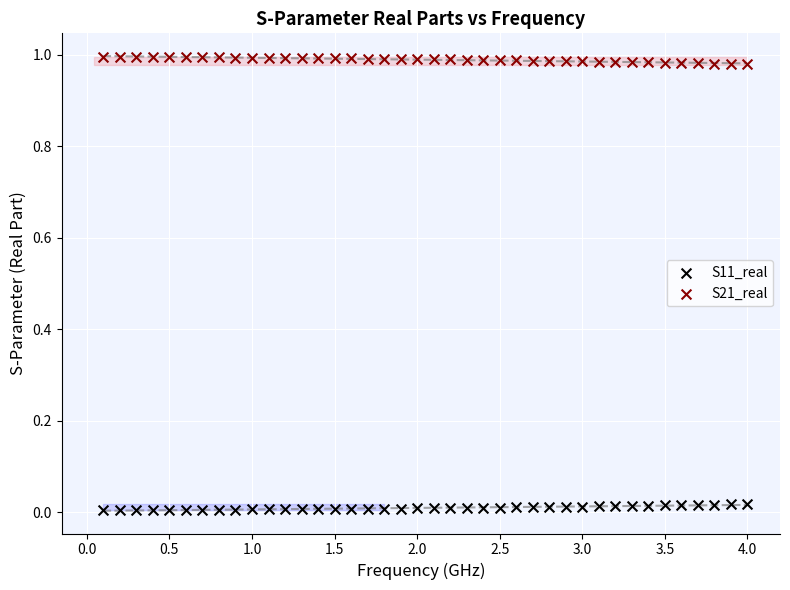

What are all the series names shown in the legend?

S11_real, S21_real